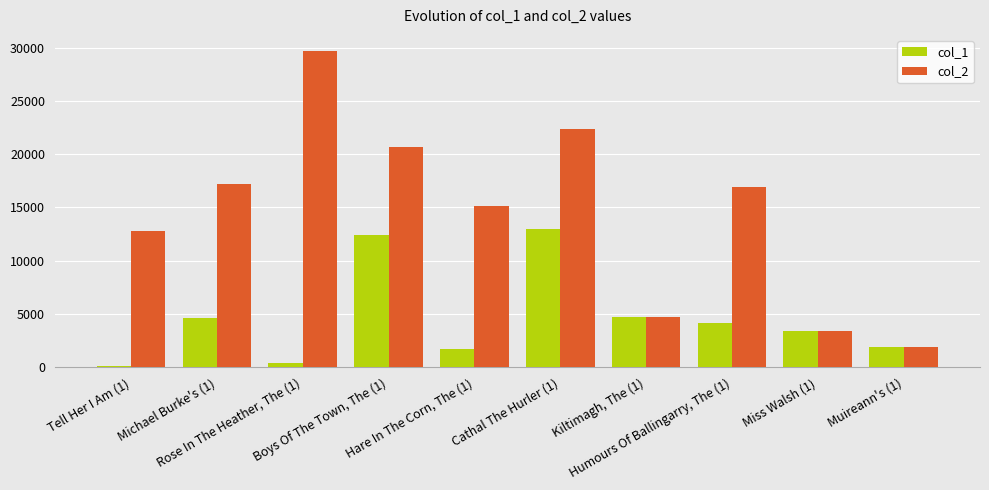

How many bars are there in each group?

2